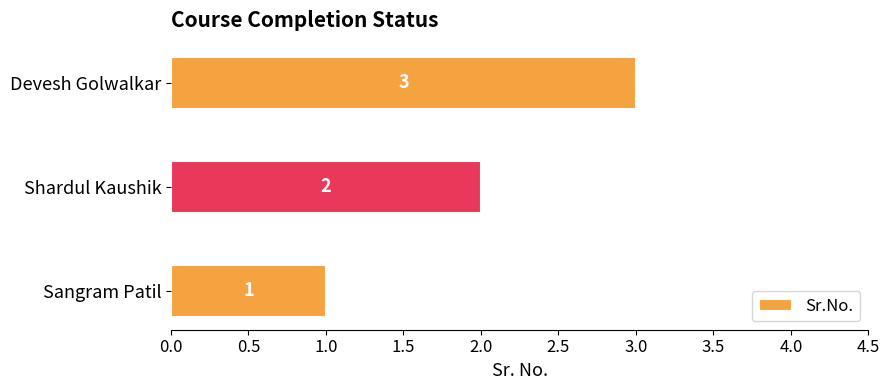

What is the sum of the values at Devesh Golwalkar and Shardul Kaushik?

5